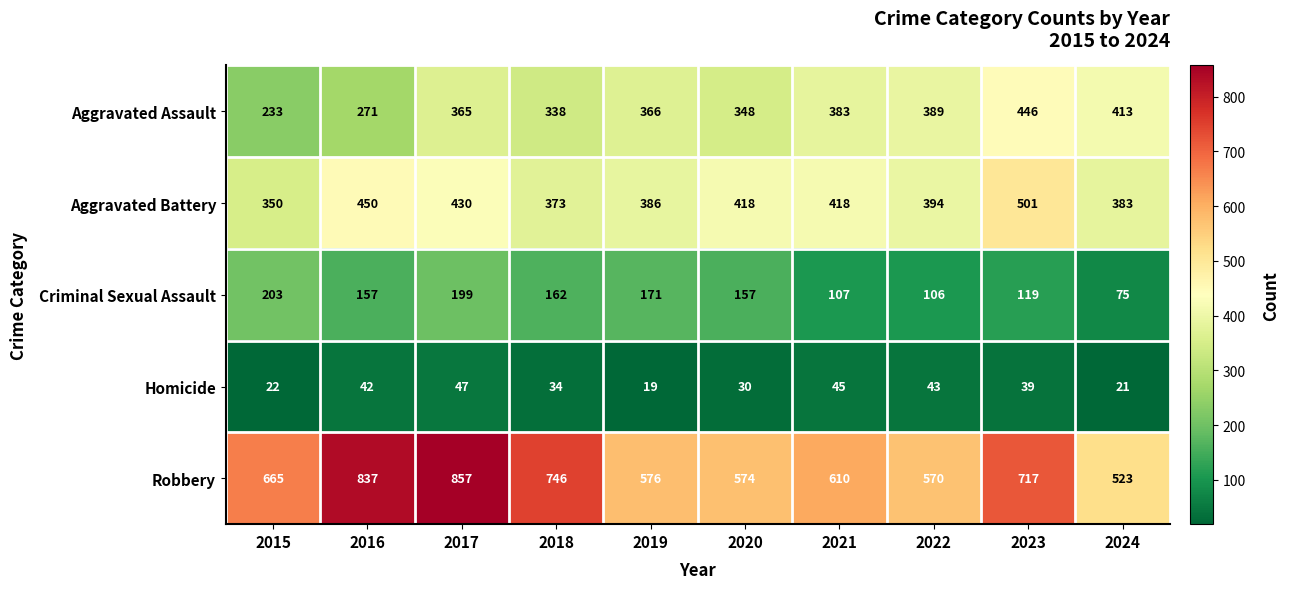

Rank the series at 2017 from highest to lowest value.

Robbery, Aggravated Battery, Aggravated Assault, Criminal Sexual Assault, Homicide